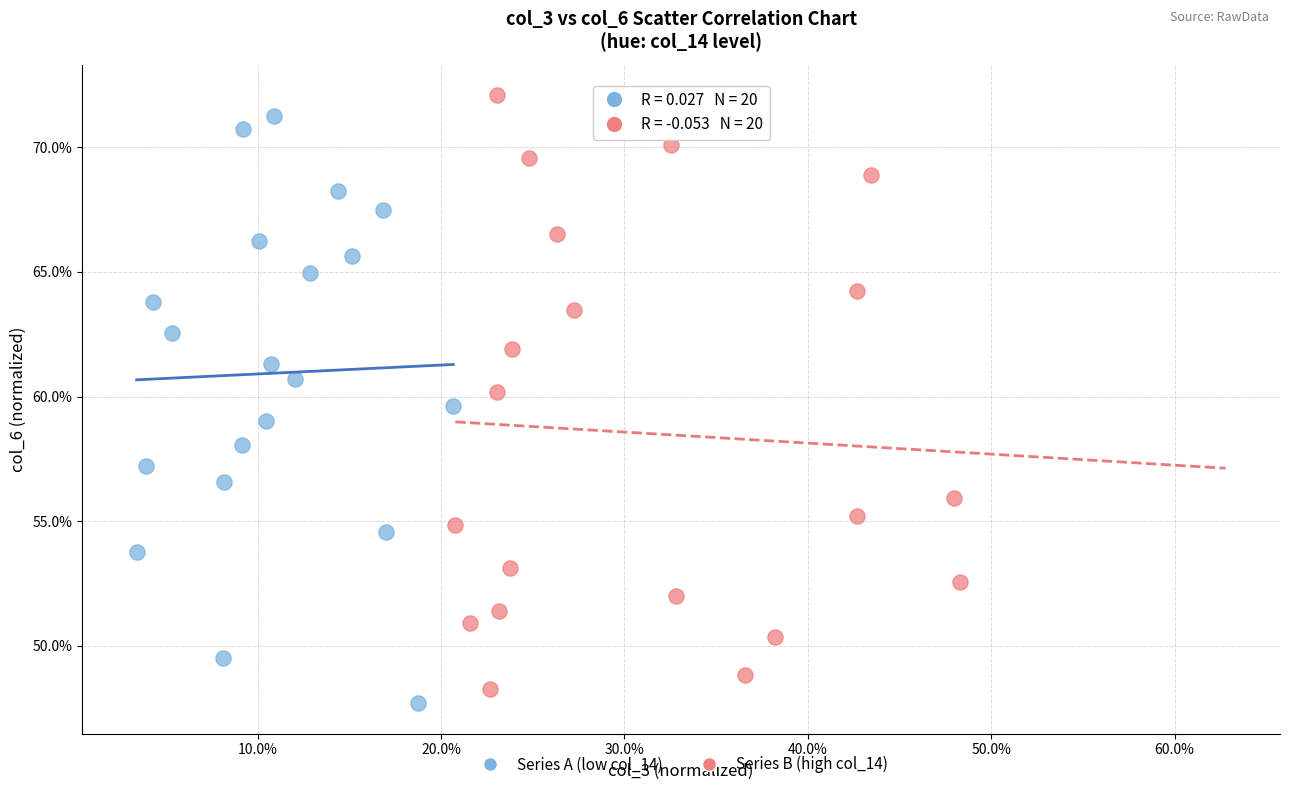

Which series reaches the minimum Y coordinate?

Series A (low col_14)